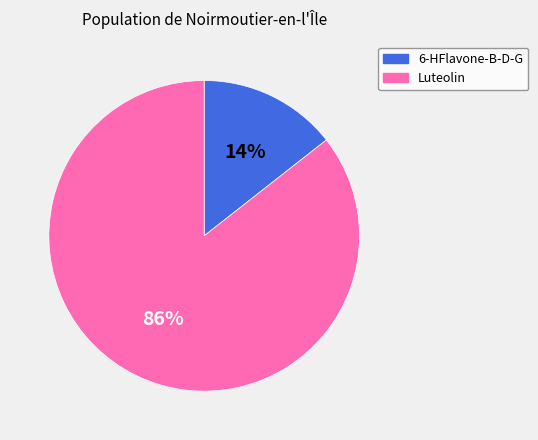

Which category has the smallest portion of the pie?

6-HFlavone-B-D-G